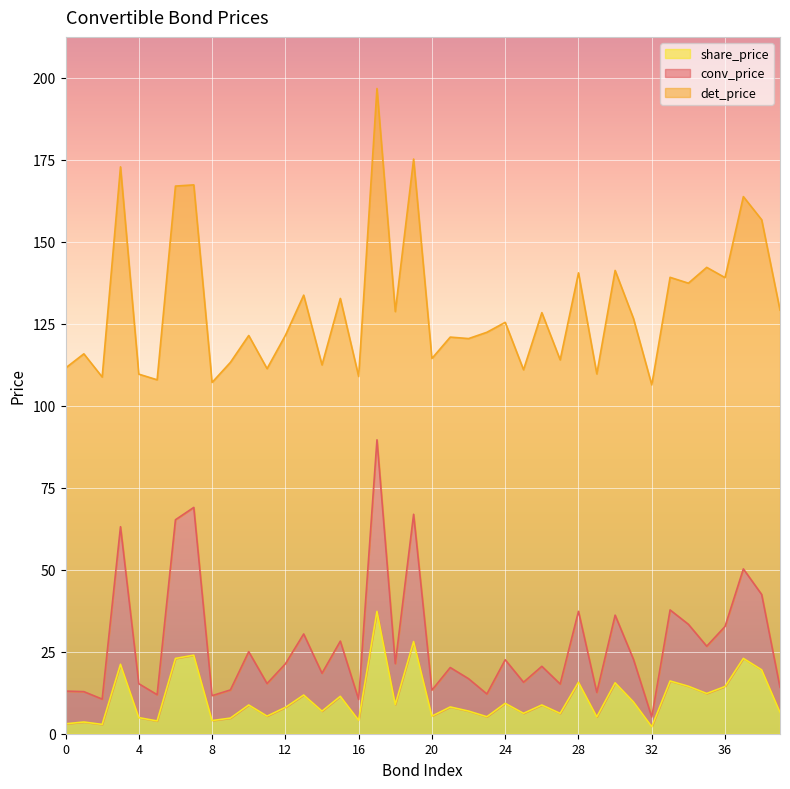

In share_price, how many points are lower than both neighbors (excluding endpoints)?

14